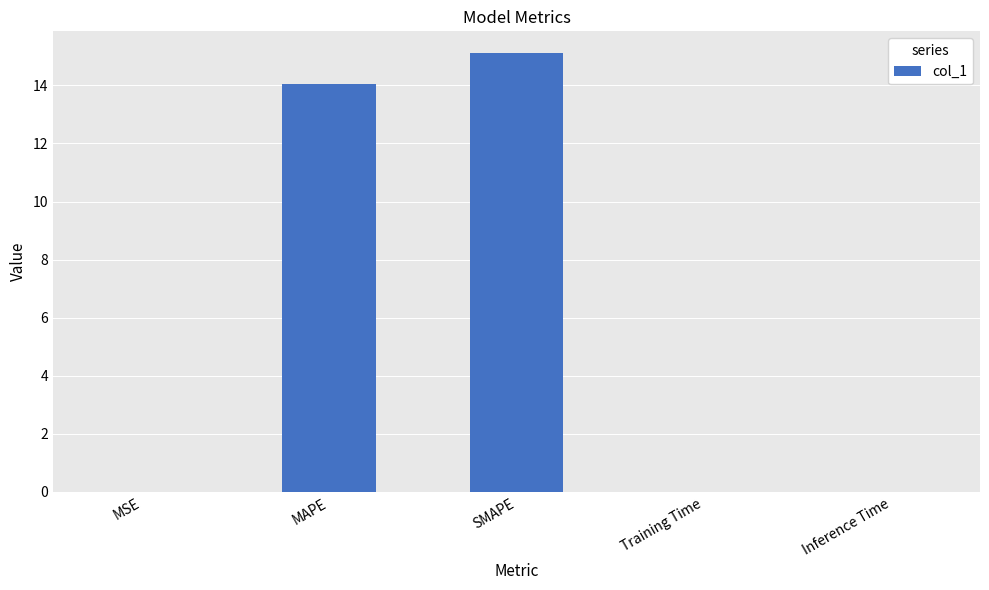

Approximately how many times larger is the value at MAPE compared to SMAPE?

0.9